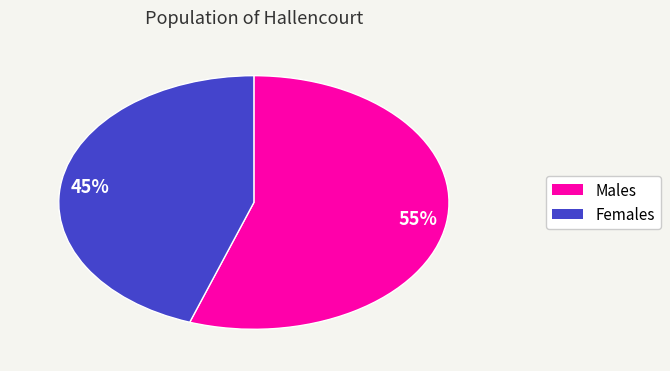

Count the number of slices in the pie.

2